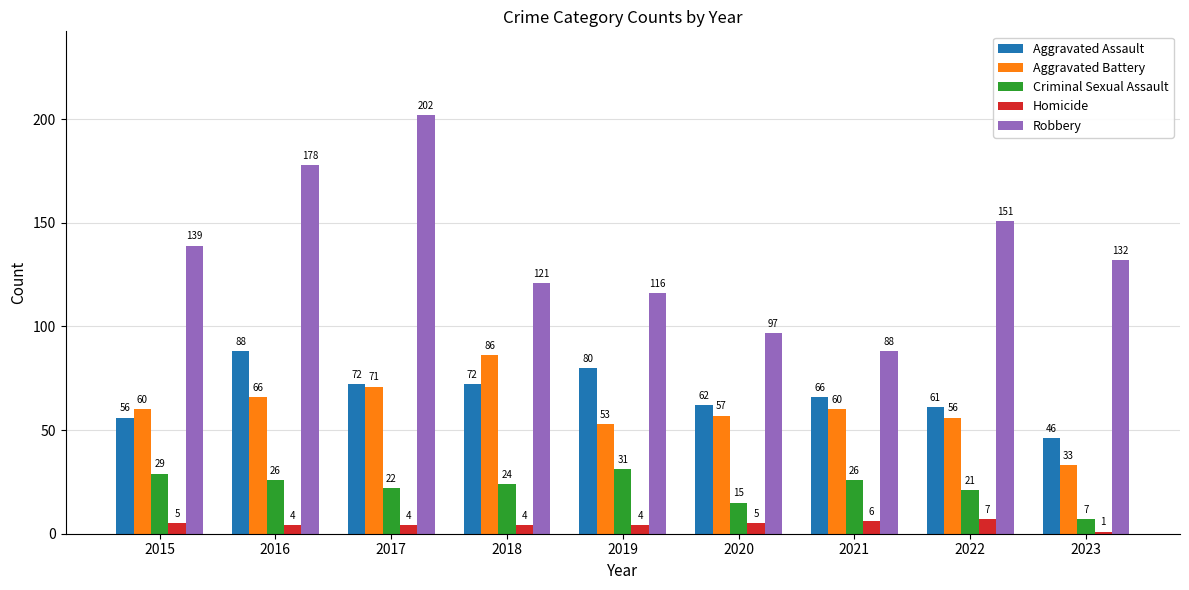

What are all the series names shown in the legend?

Aggravated Assault, Aggravated Battery, Criminal Sexual Assault, Homicide, Robbery